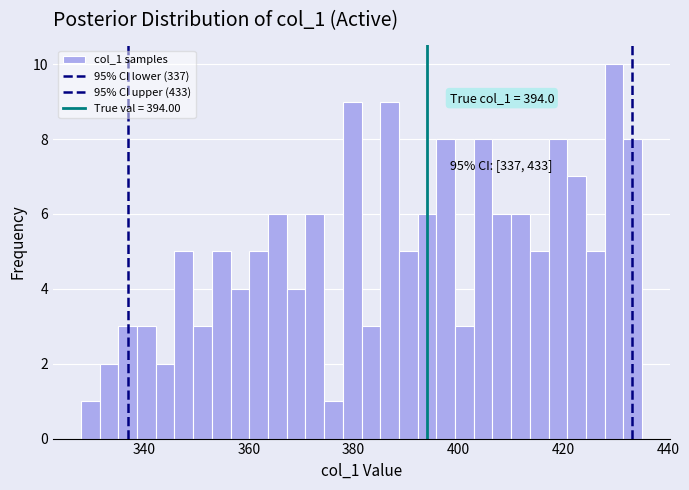

Around what value on the x-axis is the tallest bar? Give the approximate position of its centre, as read against the axis.

430